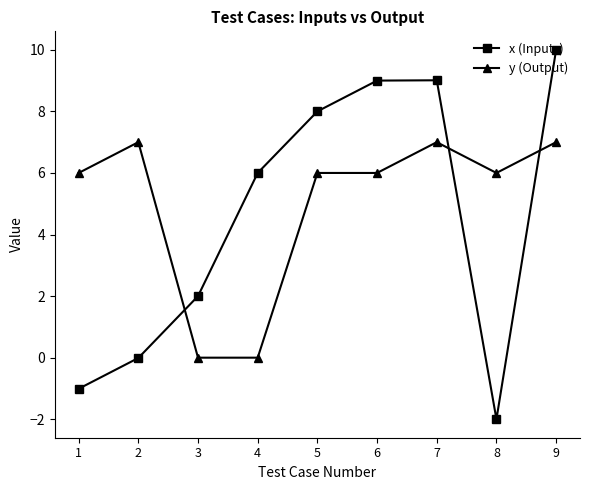

At 1, list the series in order from largest to smallest.

y (Output), x (Inputs)